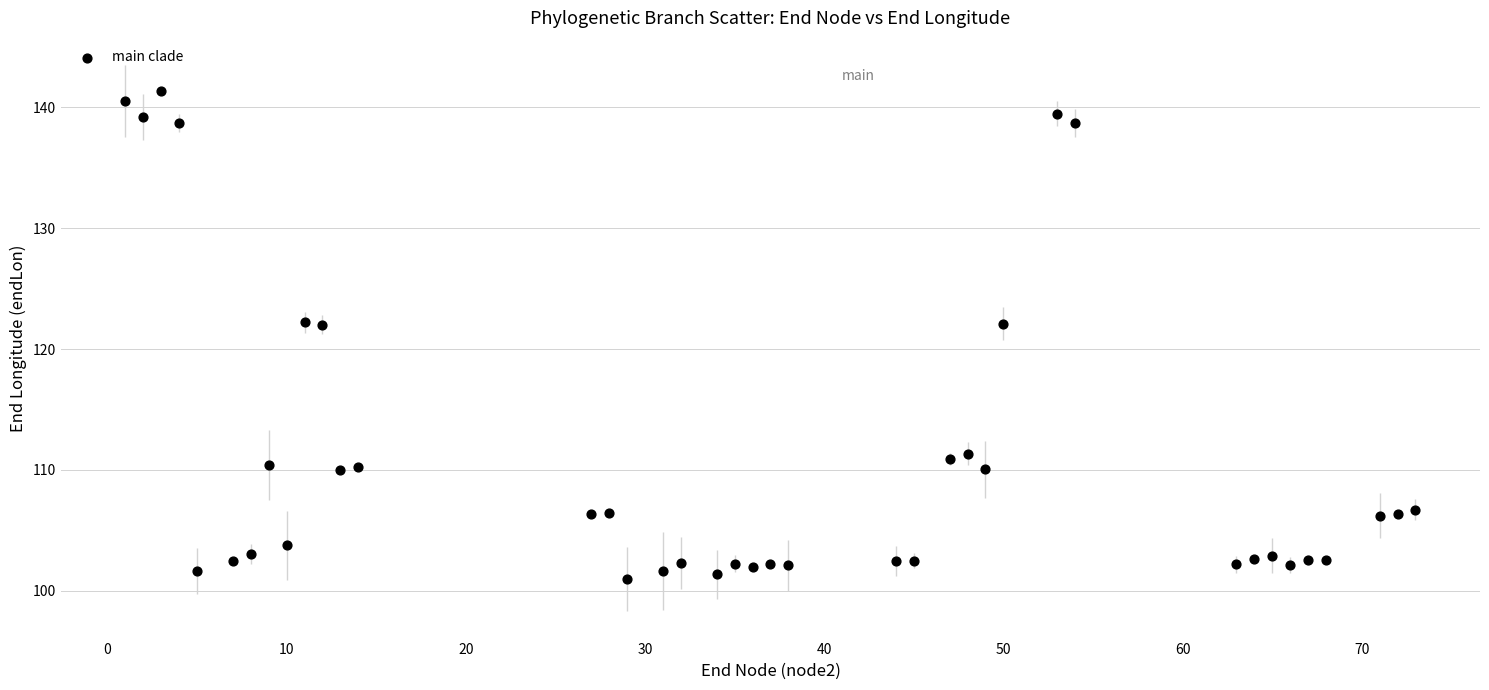

What is the range of X values (max minus min)?

72.0